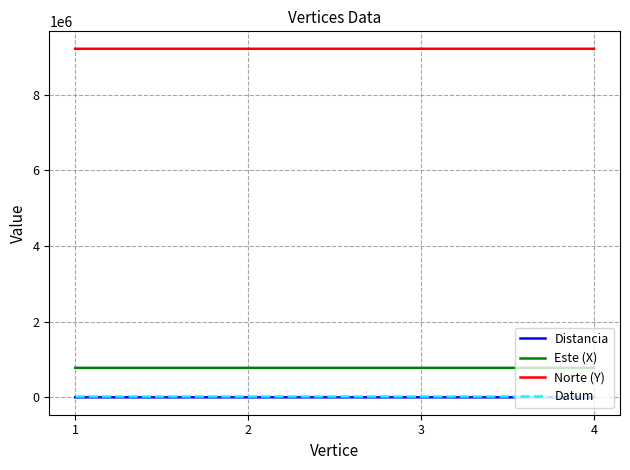

True or false: Distancia and Este (X) cross at least once.

False